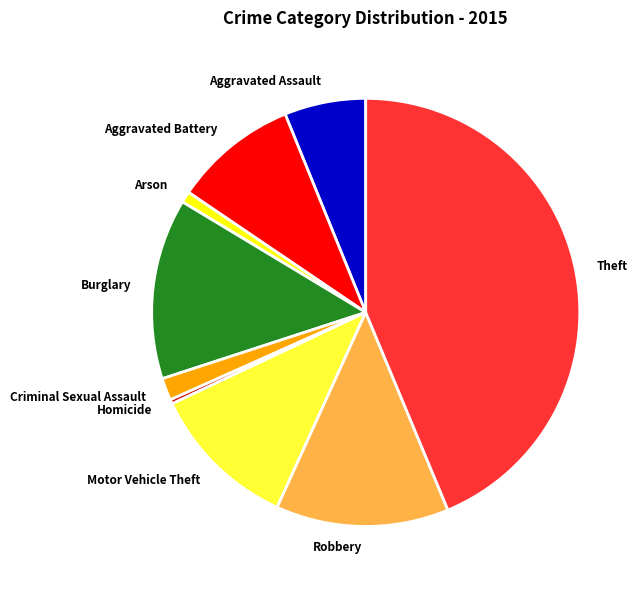

Rank the categories by value from lowest to highest.

Homicide, Arson, Criminal Sexual Assault, Aggravated Assault, Aggravated Battery, Motor Vehicle Theft, Robbery, Burglary, Theft